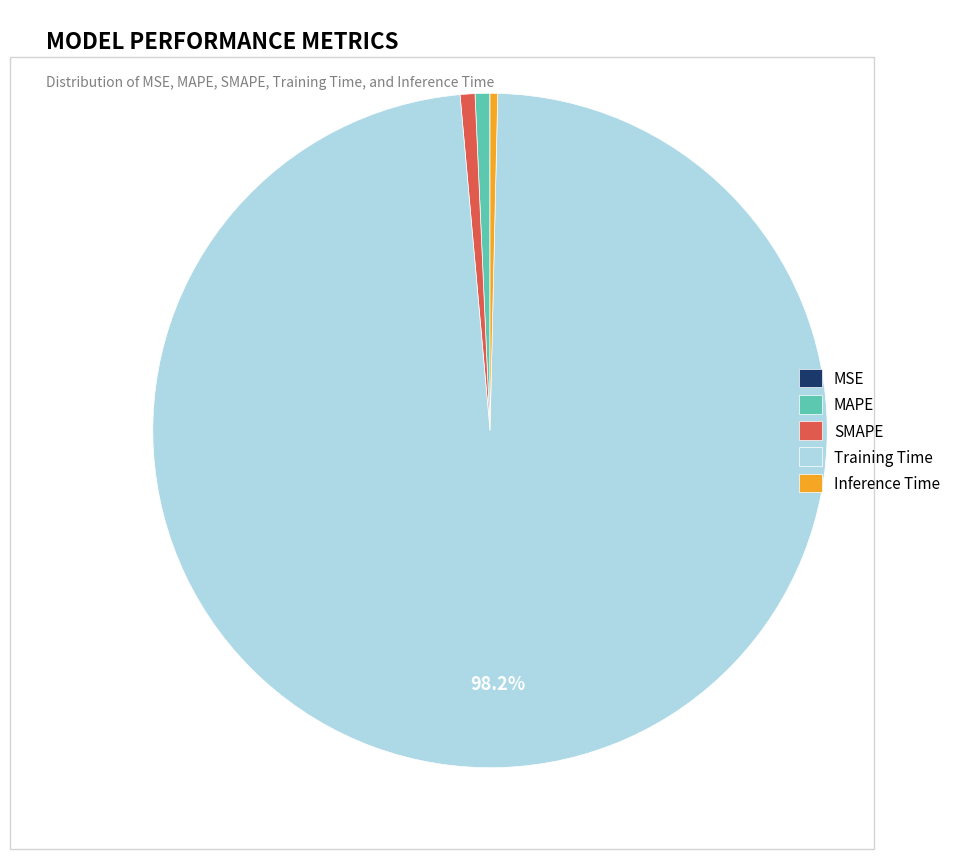

What percentage is the Training Time slice, to the nearest percent?

98%